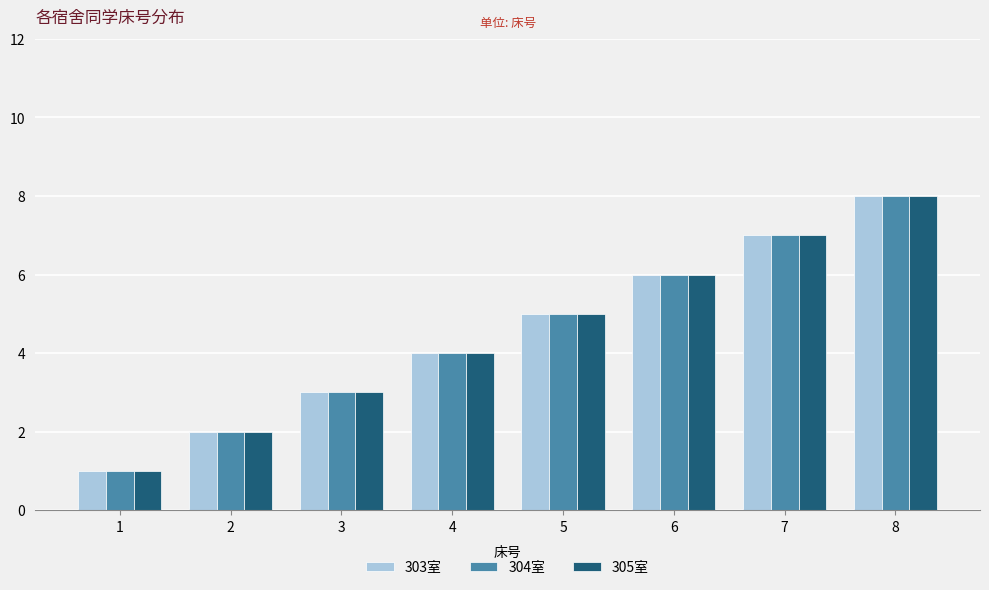

List the labels in order of 305室 value, smallest first.

1, 2, 3, 4, 5, 6, 7, 8